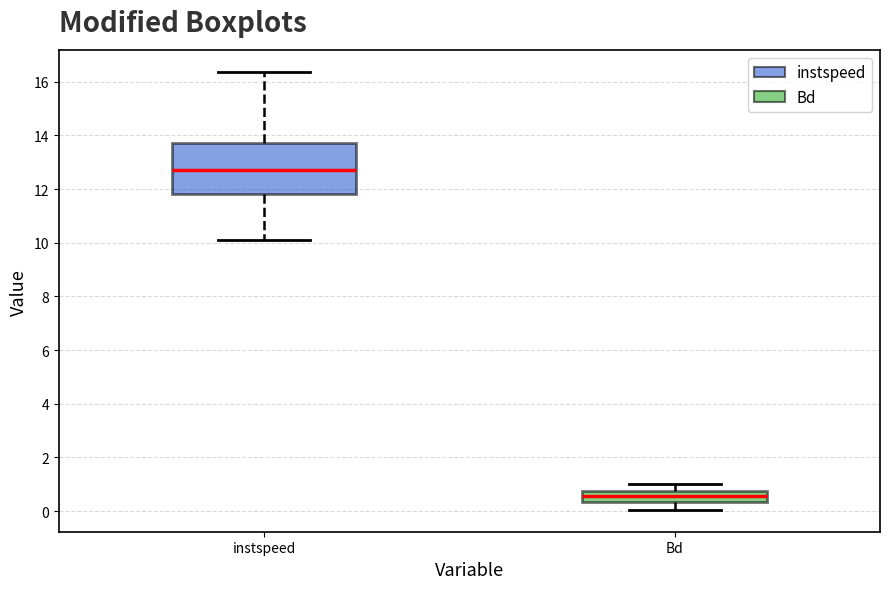

Which box is the tallest, from its lower edge to its upper edge?

instspeed